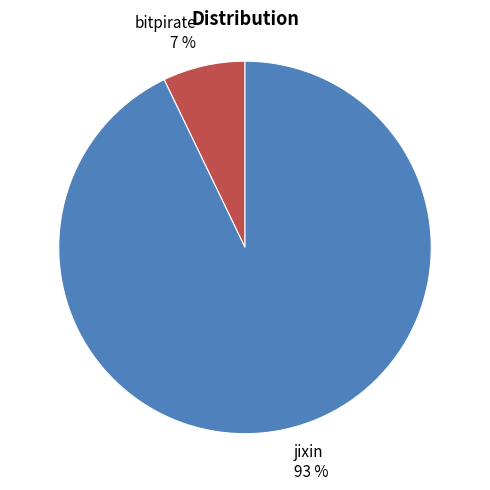

What is the largest slice in the pie chart?

jixin